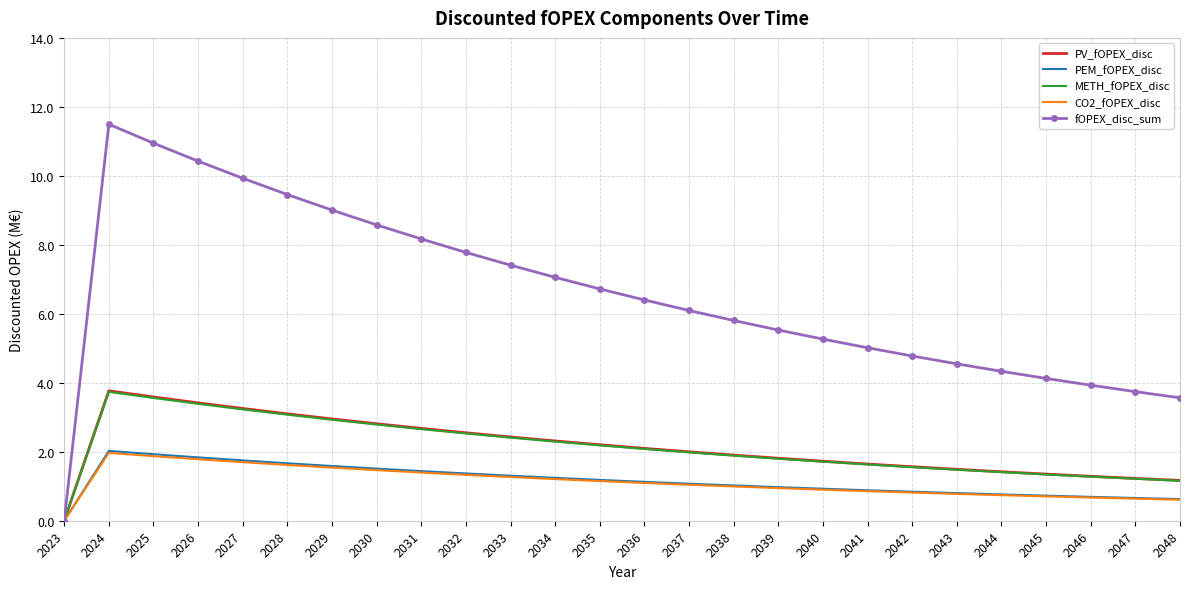

Which series changed the most between 2032 and 2041?

fOPEX_disc_sum